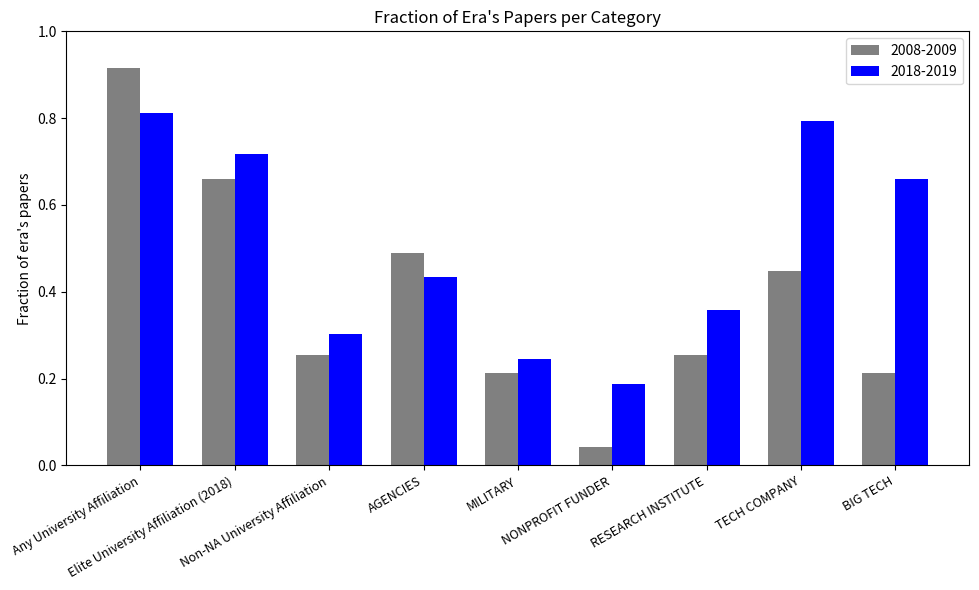

How many bars are there in each group?

2